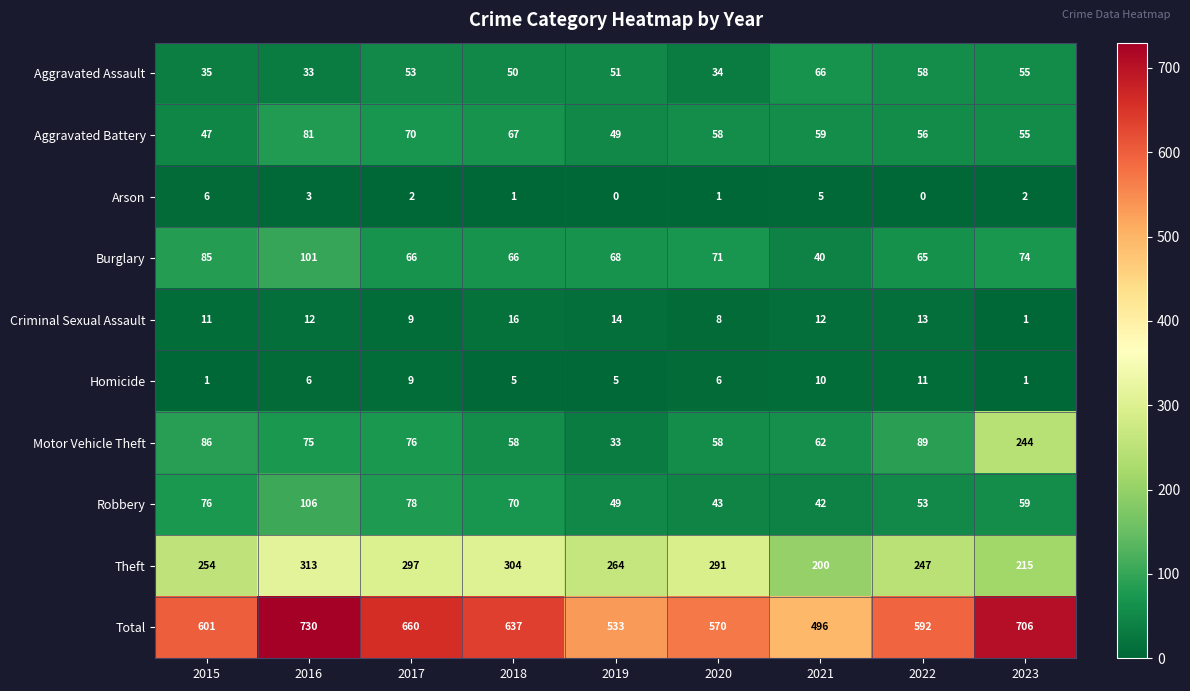

At 2018, list the series in order from smallest to largest.

Arson, Homicide, Criminal Sexual Assault, Aggravated Assault, Motor Vehicle Theft, Burglary, Aggravated Battery, Robbery, Theft, Total